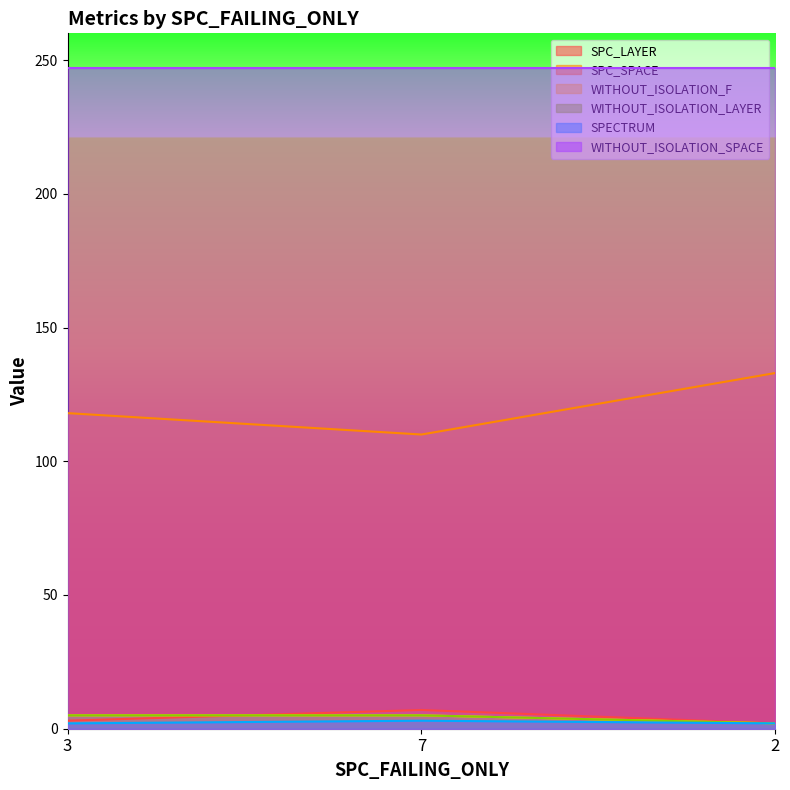

Between 3 and 7, which series saw the biggest shift?

SPC_SPACE